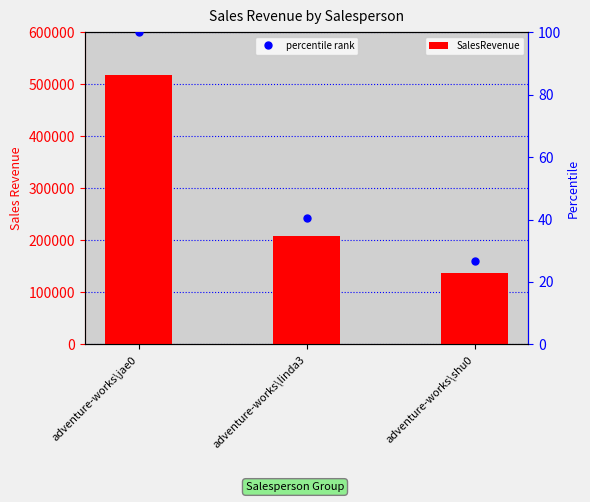

List the series in order of their peak value, lowest first.

percentile rank, SalesRevenue